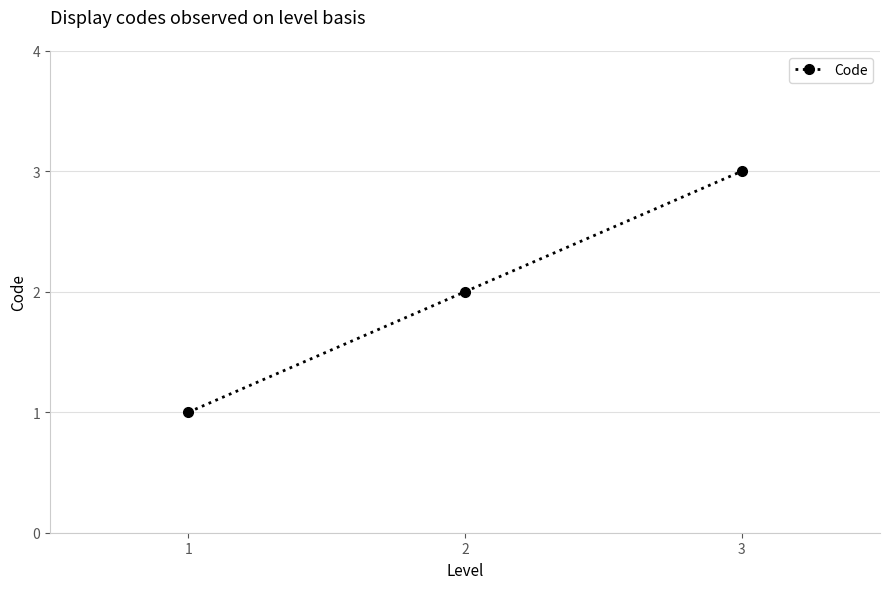

List the labels in order of value, smallest first.

1, 2, 3